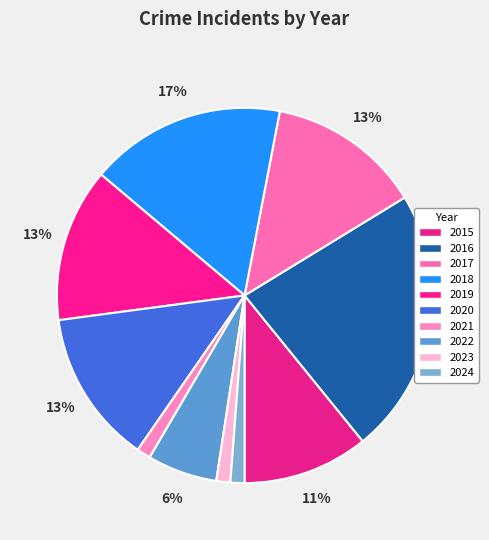

To the nearest percent, what is the average slice percentage?

10%